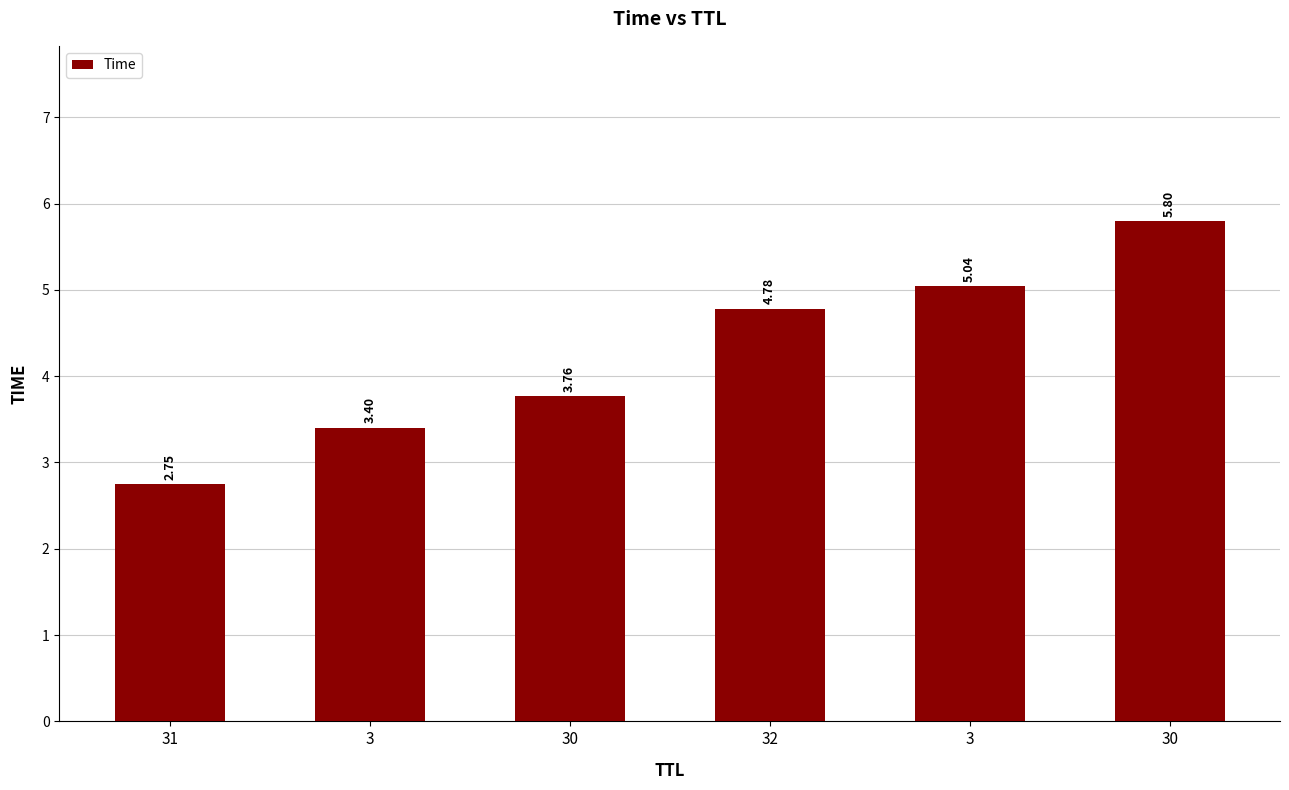

Count the number of data series in this chart.

1